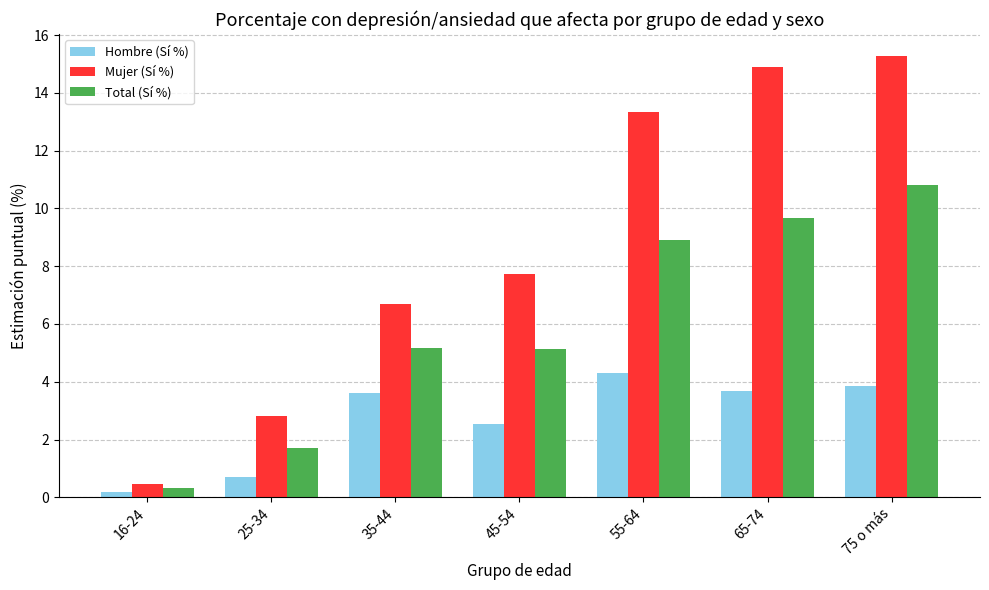

Between 55-64 and 75 o más, which series saw the biggest shift?

Mujer (Sí %)